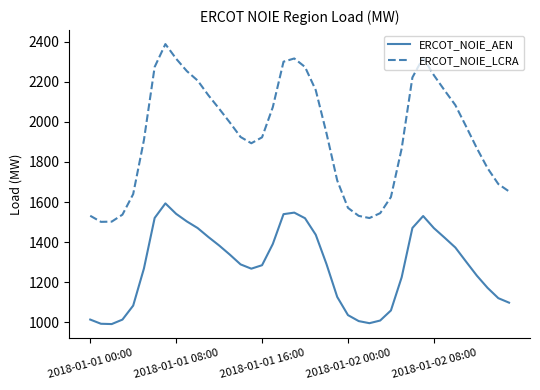

What is the difference between the maximum and minimum values in the ERCOT_NOIE_LCRA series?

886.9